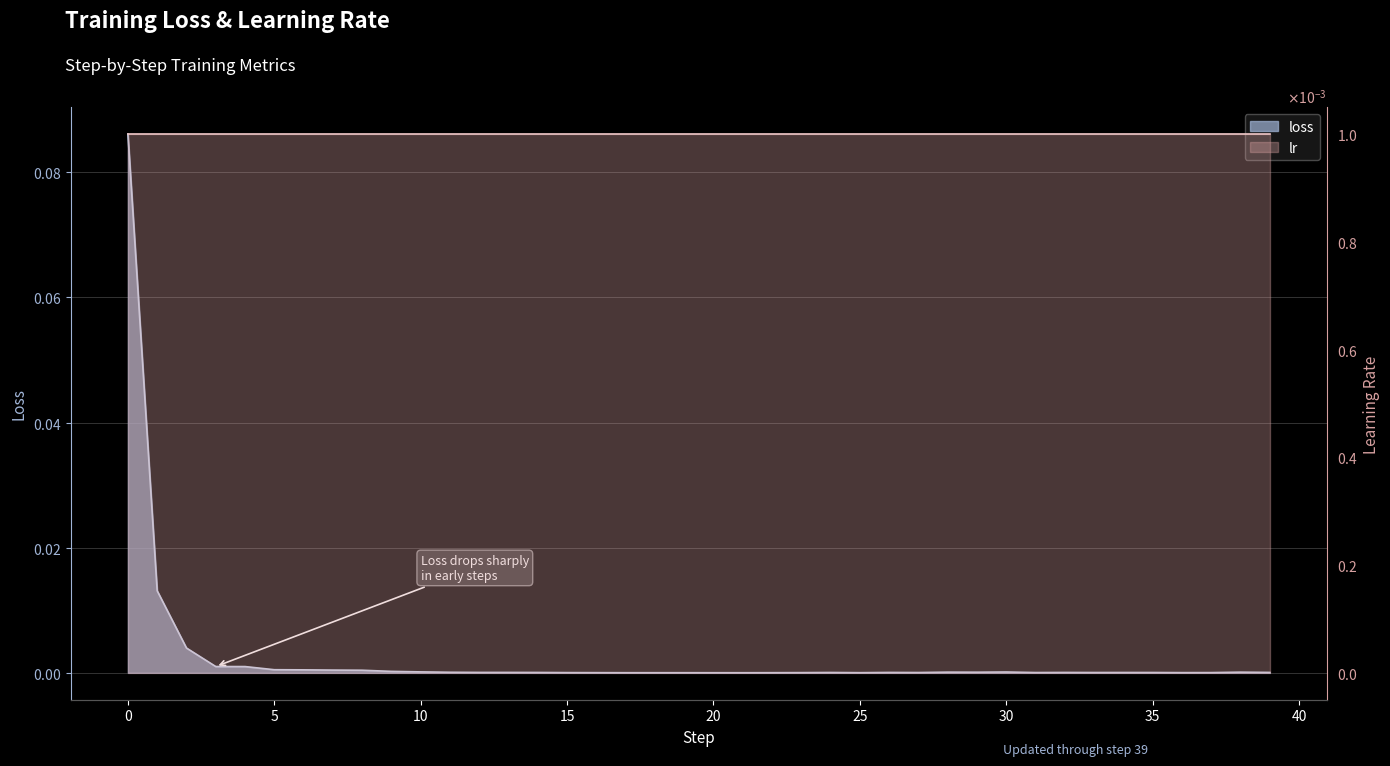

Where is the data nearest to the value 0?

21